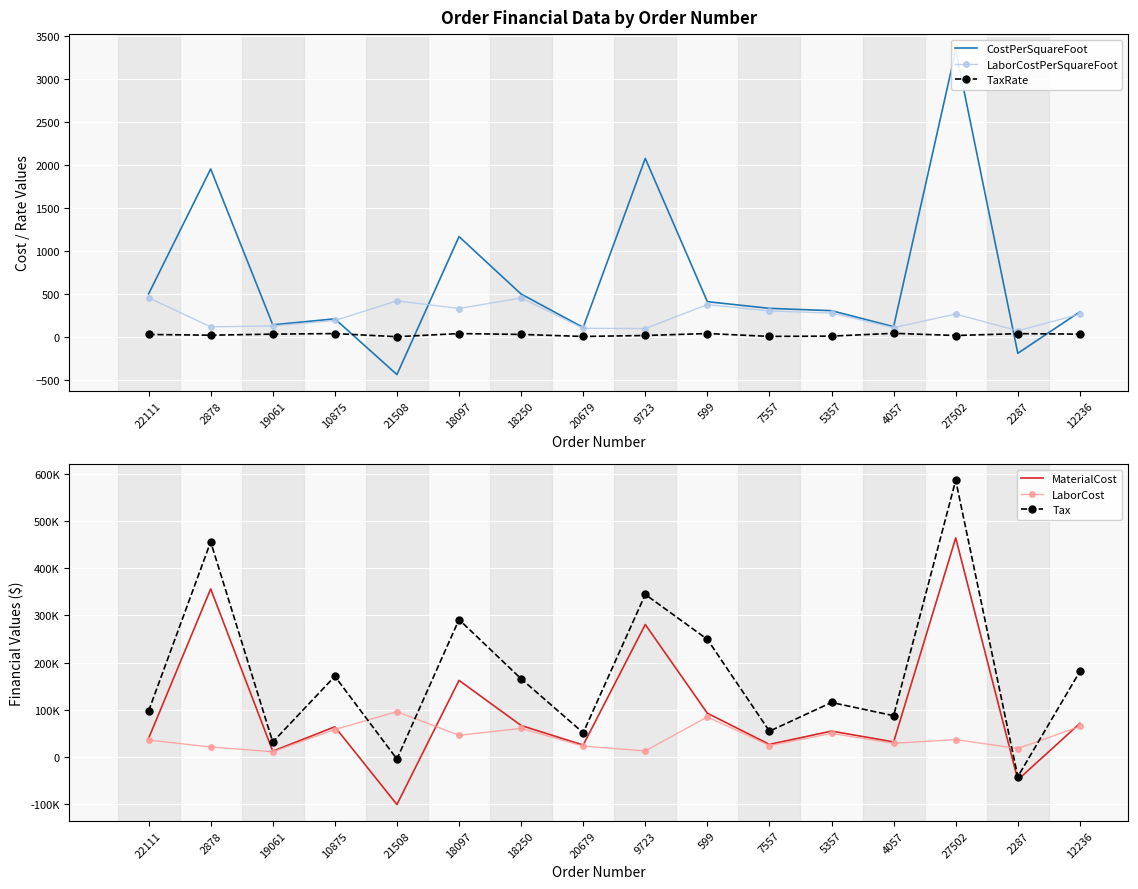

True or false: LaborCost has a value of 64952.8 at 12236.

True